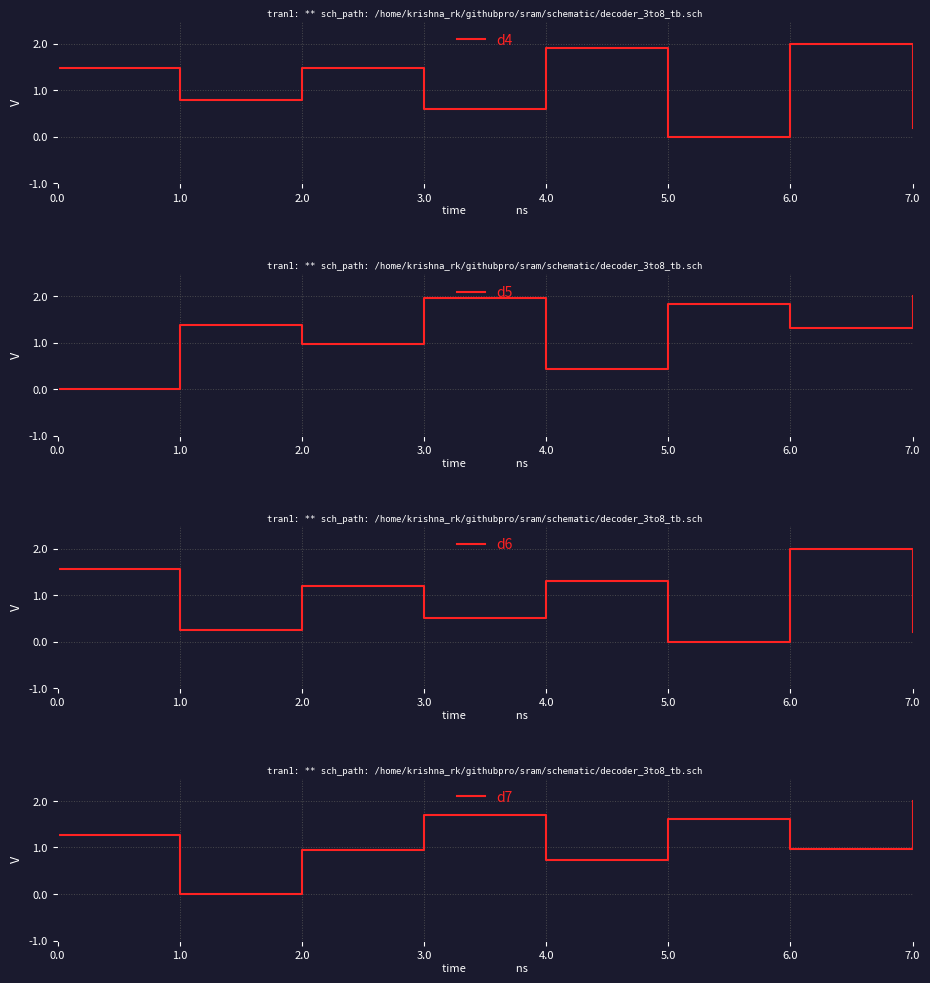

Is it true that d4 equals 1.5 at 2.0?

True